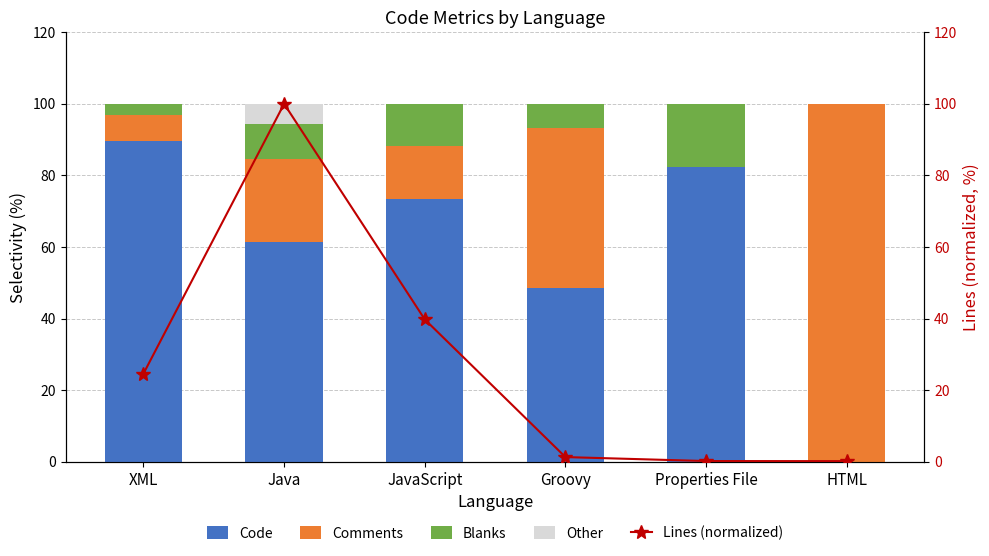

What is the highest value of the Comments series?

100.0